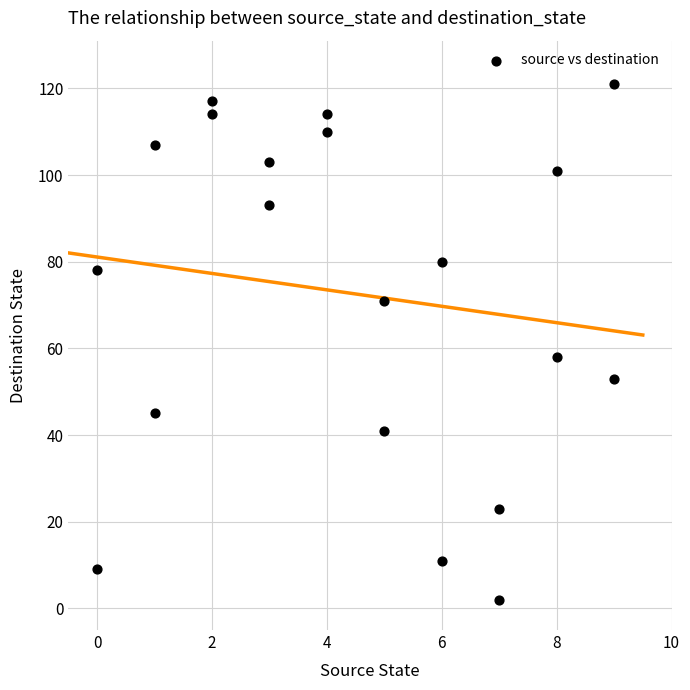

What Y value in the scatter plot is closest to 61?

58